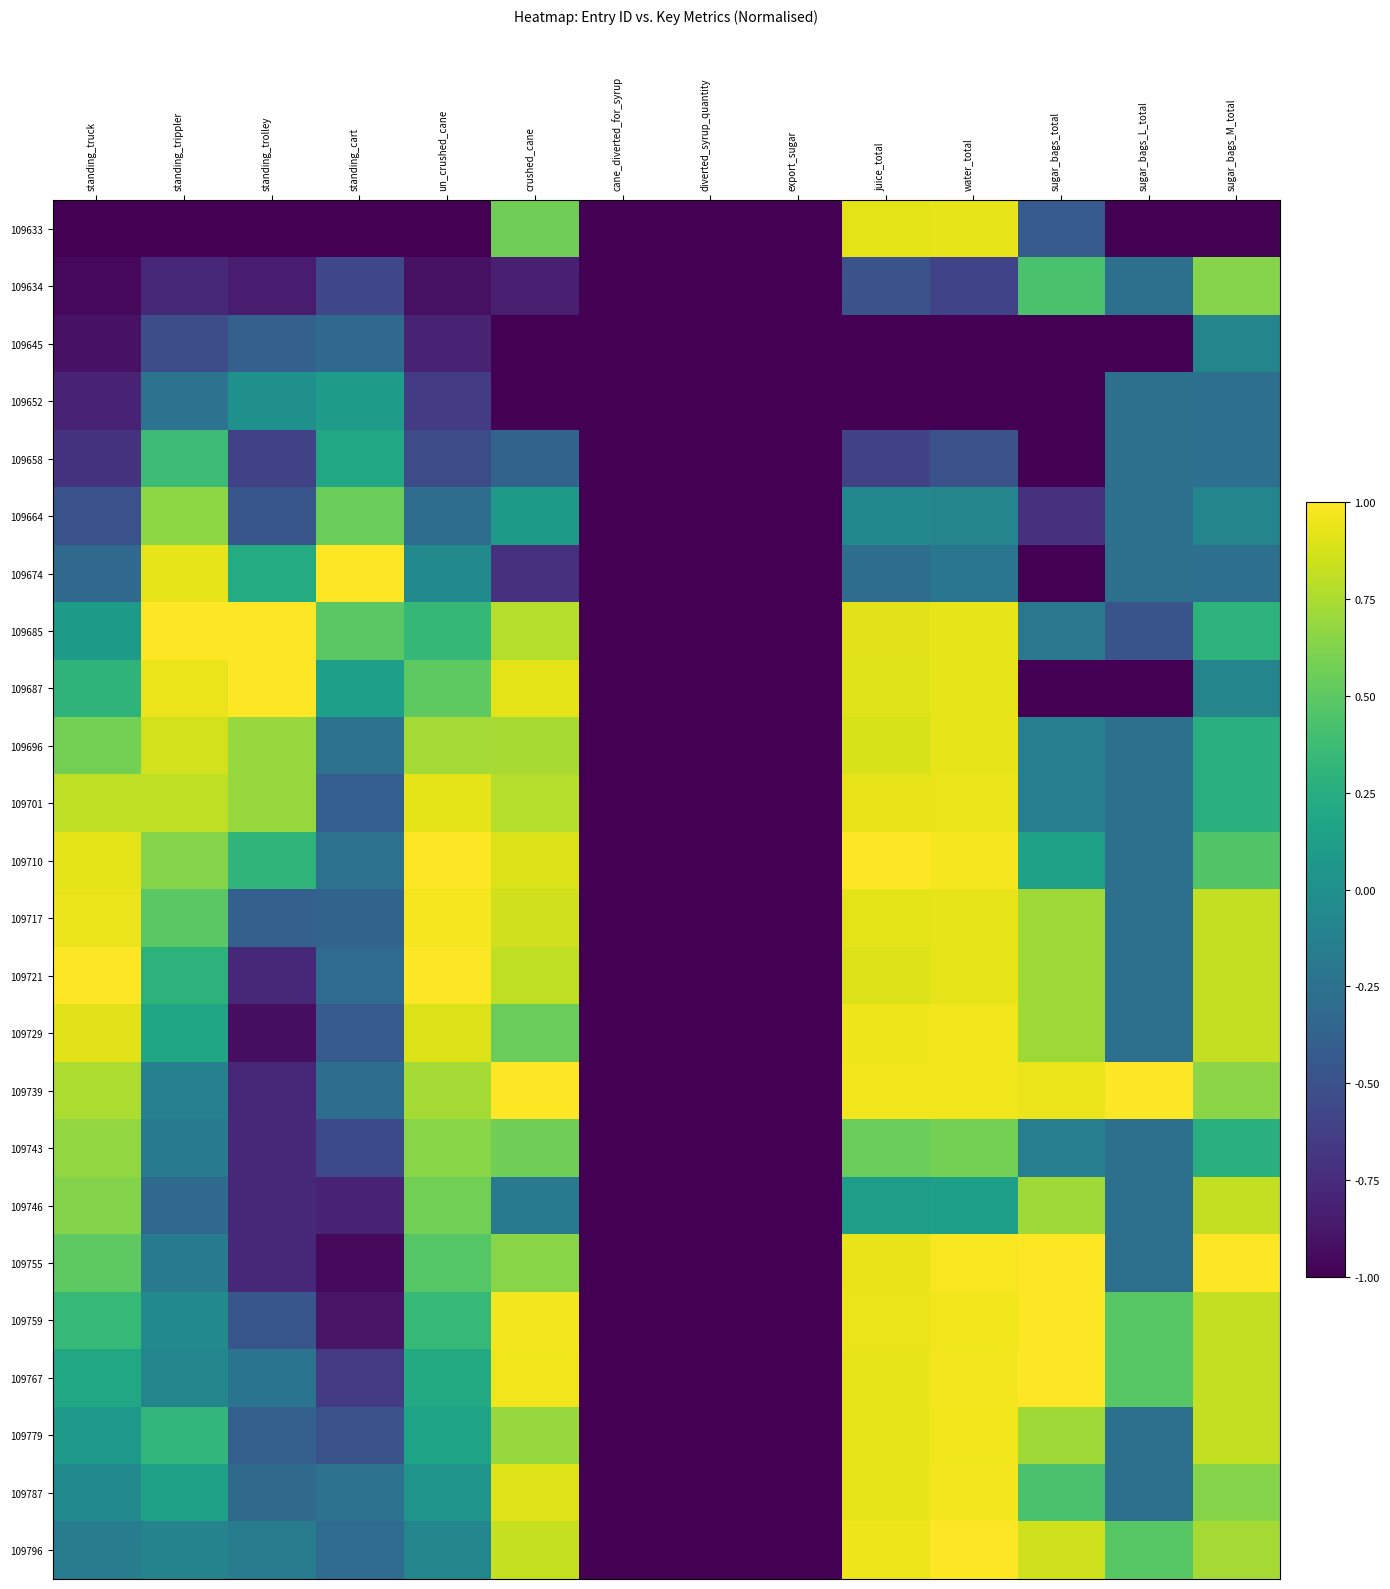

What is the total value across all series at sugar_bags_L_total?

-5.2